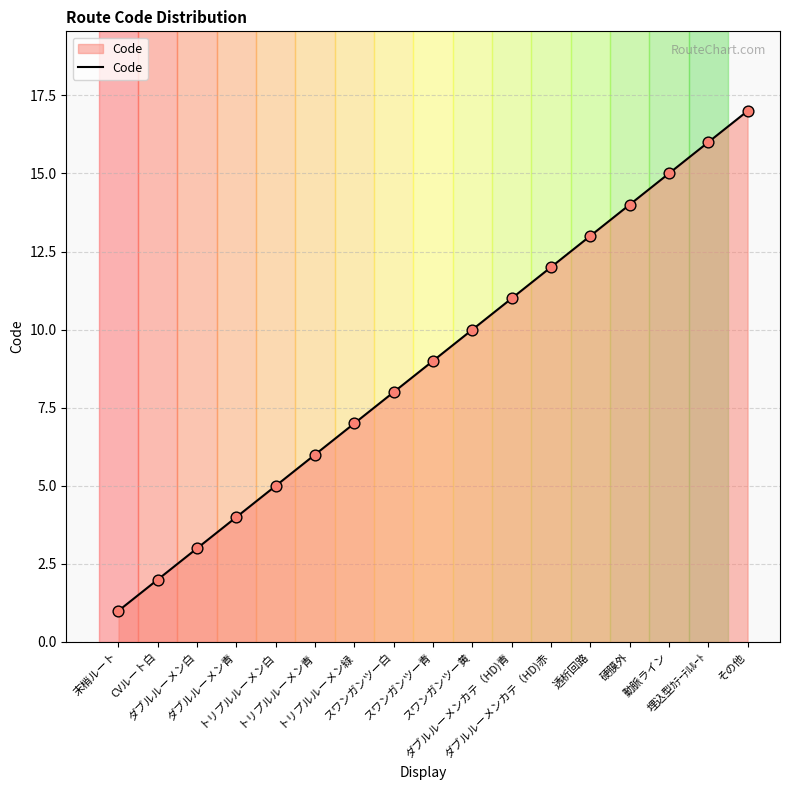

Which has a higher value, スワンガンツー黄 or トリプルルーメン青?

スワンガンツー黄